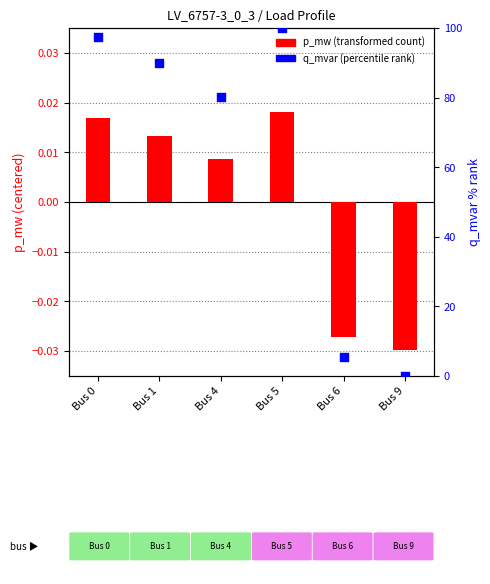

At how many categories does at least one series exceed 48?

4